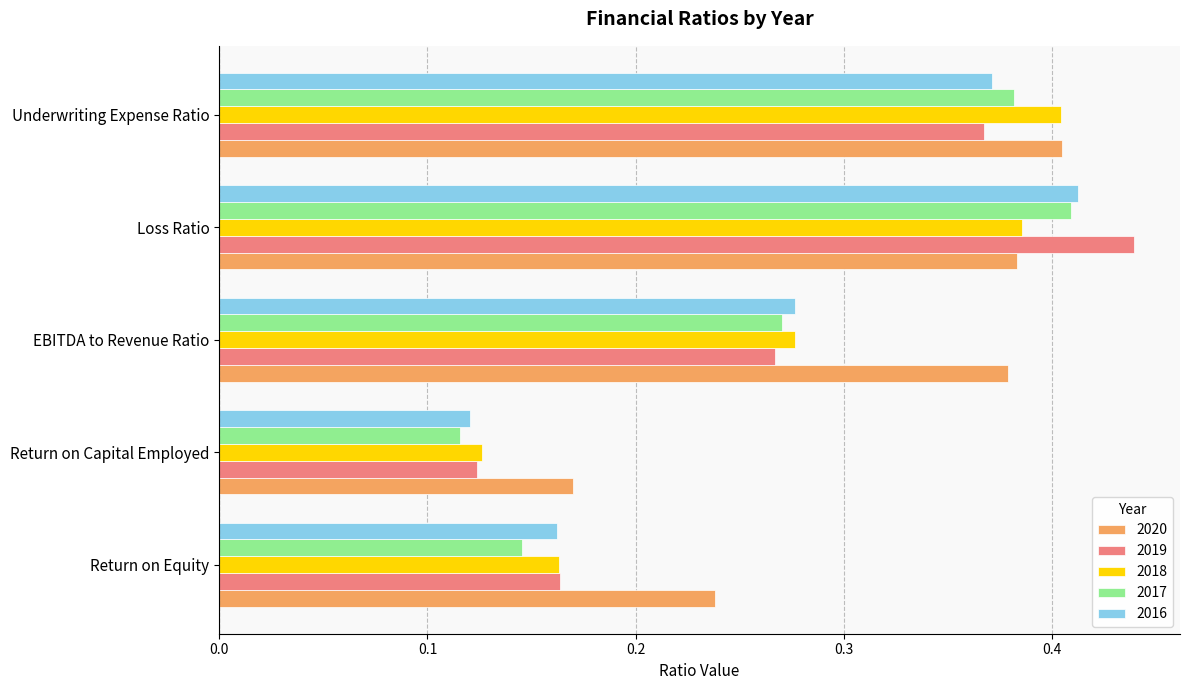

What is the sum of all 2019 values?

1.4